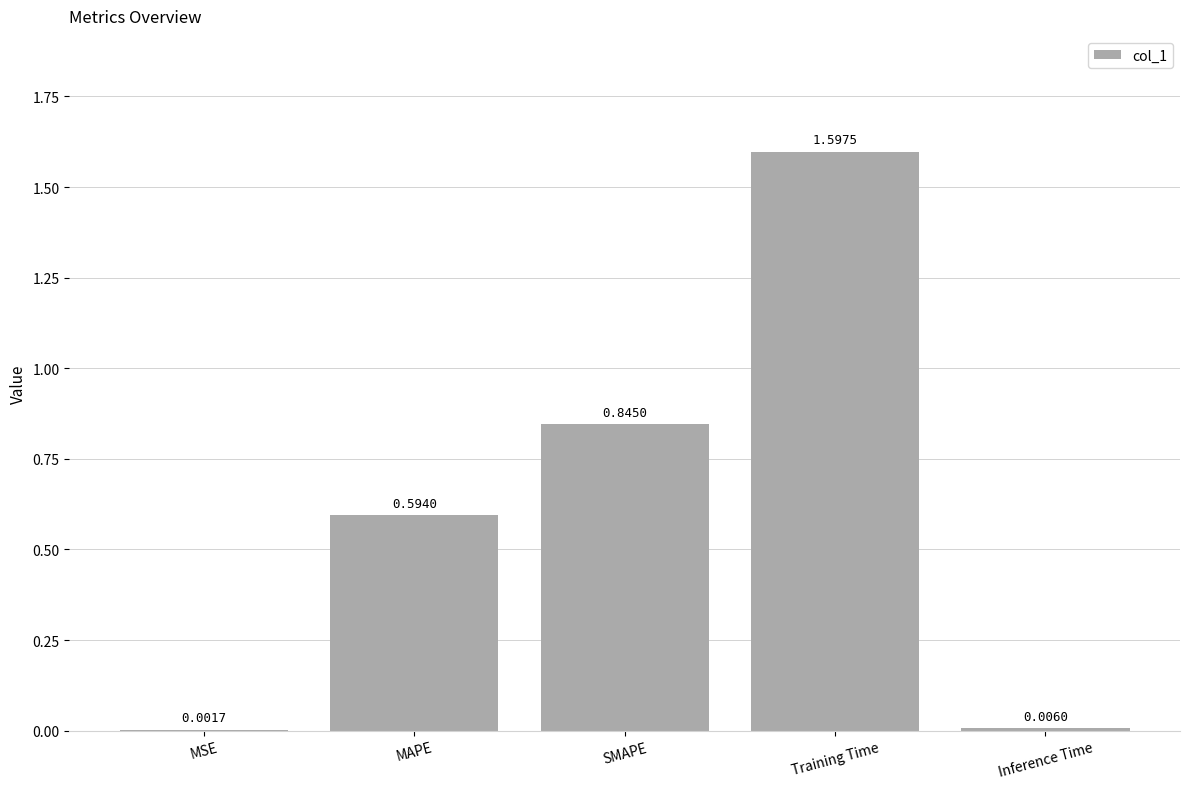

Which has a higher value, Inference Time or Training Time?

Training Time